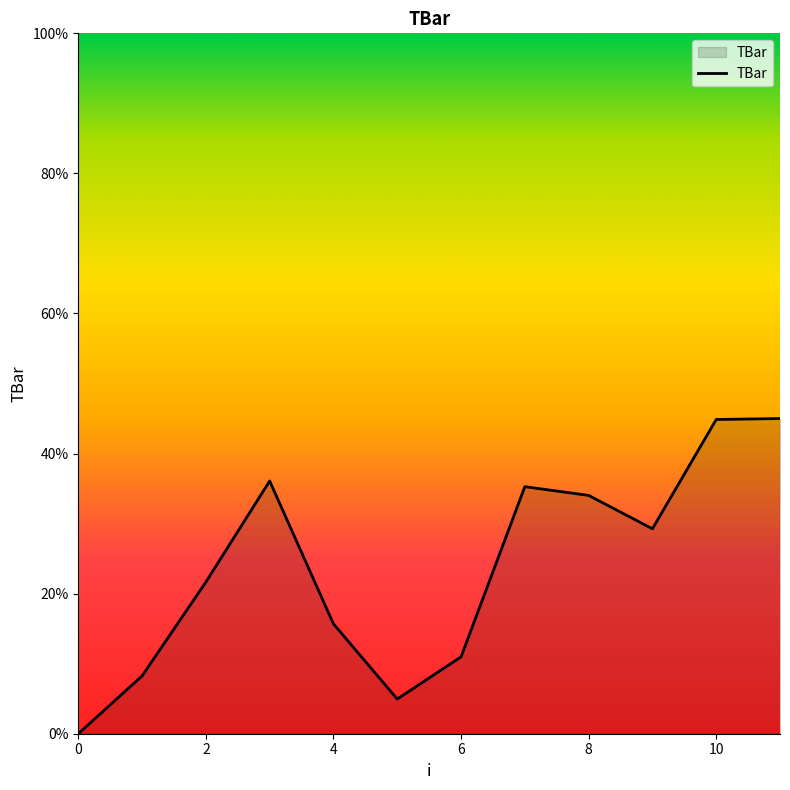

Does the chart display data point markers on the line(s)?

No